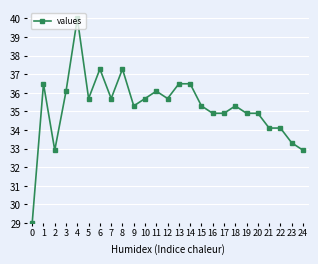

Does the chart have visible grid lines?

Yes